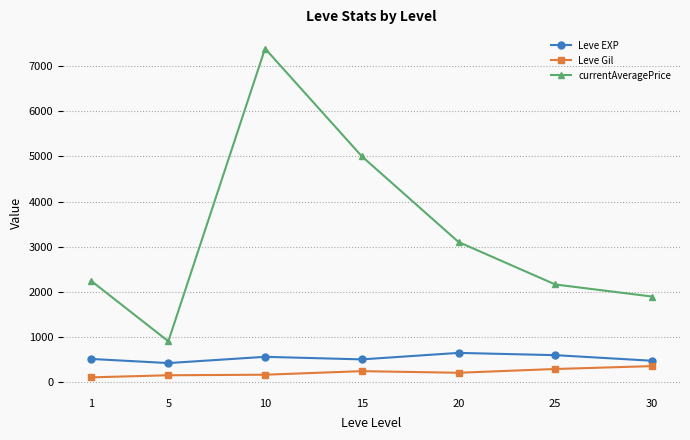

What is the average value of the currentAveragePrice series?

3245.1